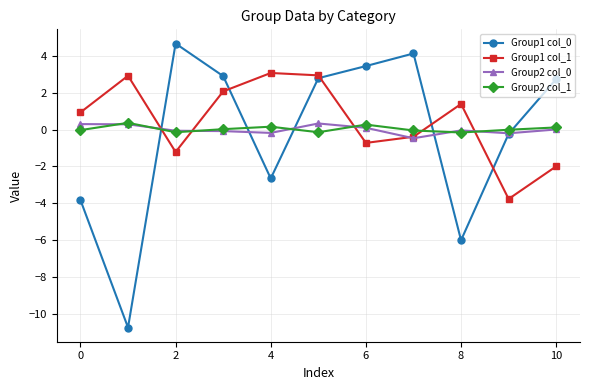

What is the value of the Group1 col_0 point at the 8th from the left?

4.1